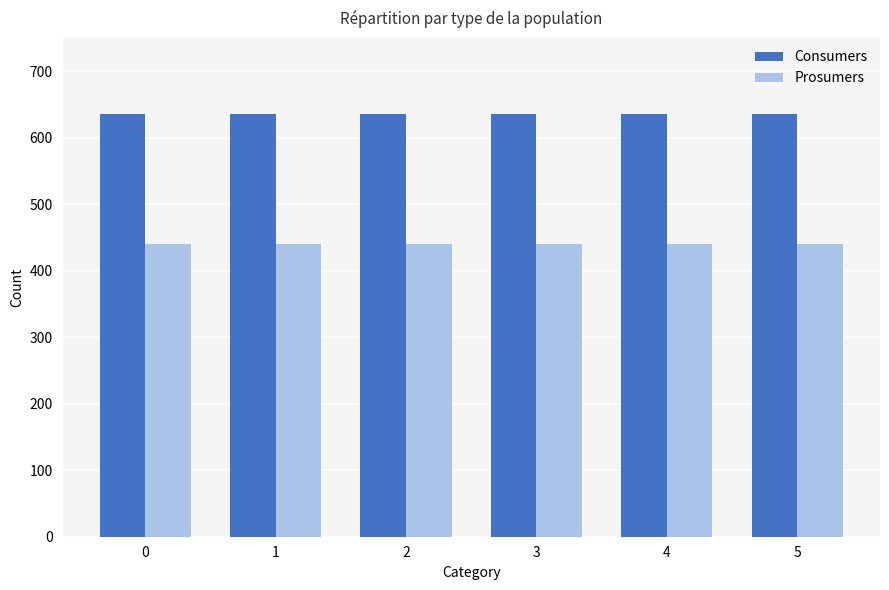

True or false: Consumers has a value of 635 at 0.

True